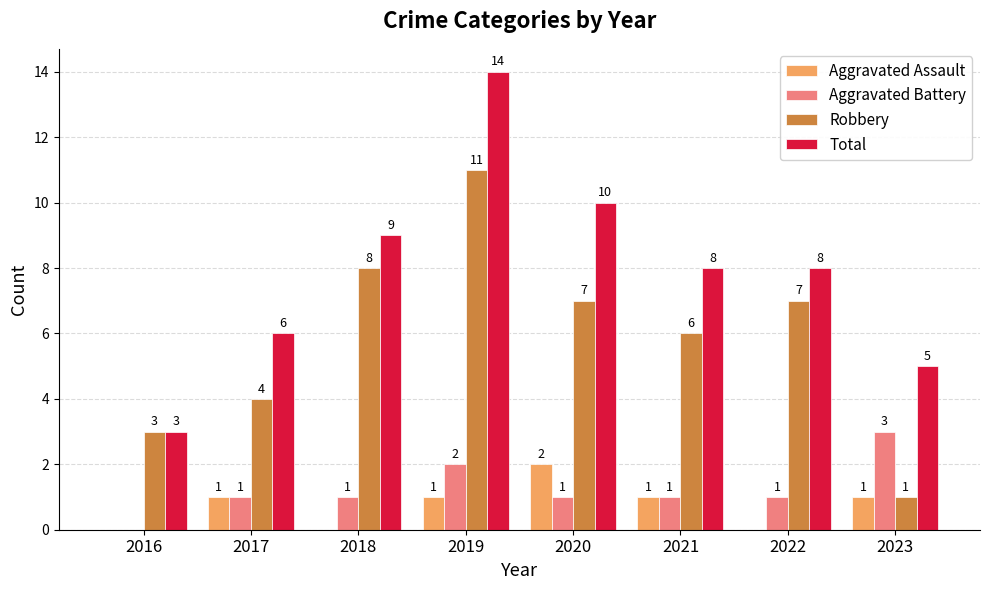

What are all the series names shown in the legend?

Aggravated Assault, Aggravated Battery, Robbery, Total